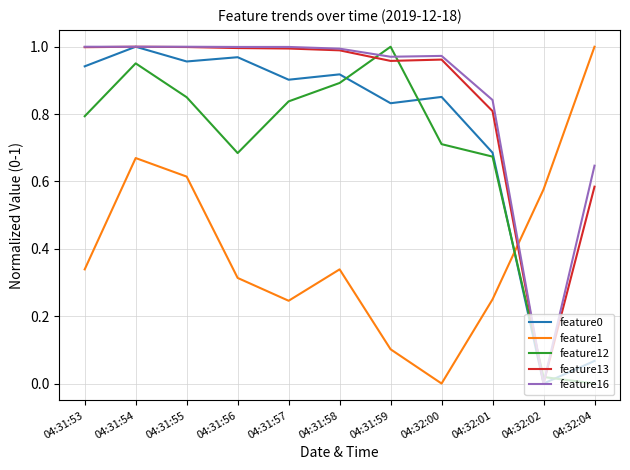

How many lines are shown in the chart?

5